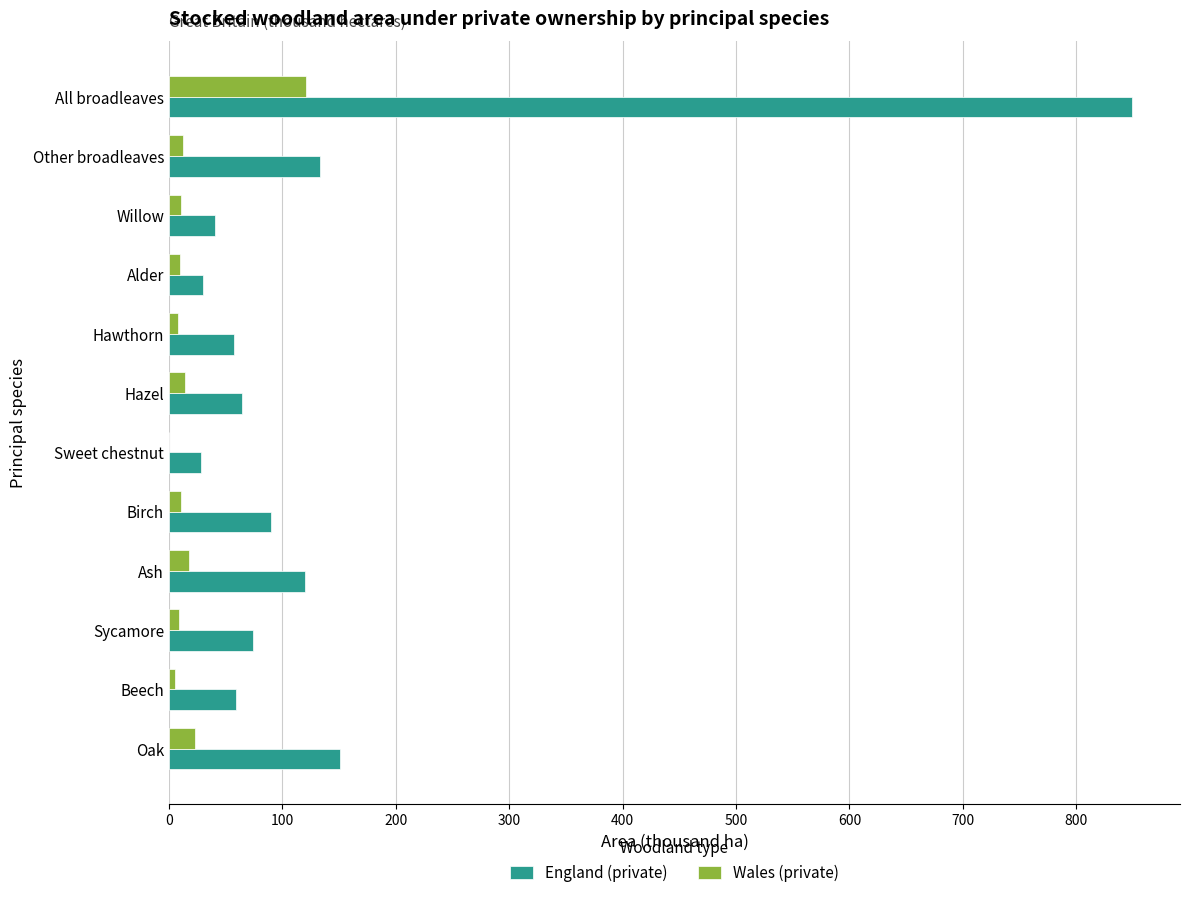

How many data points does each series have?

12